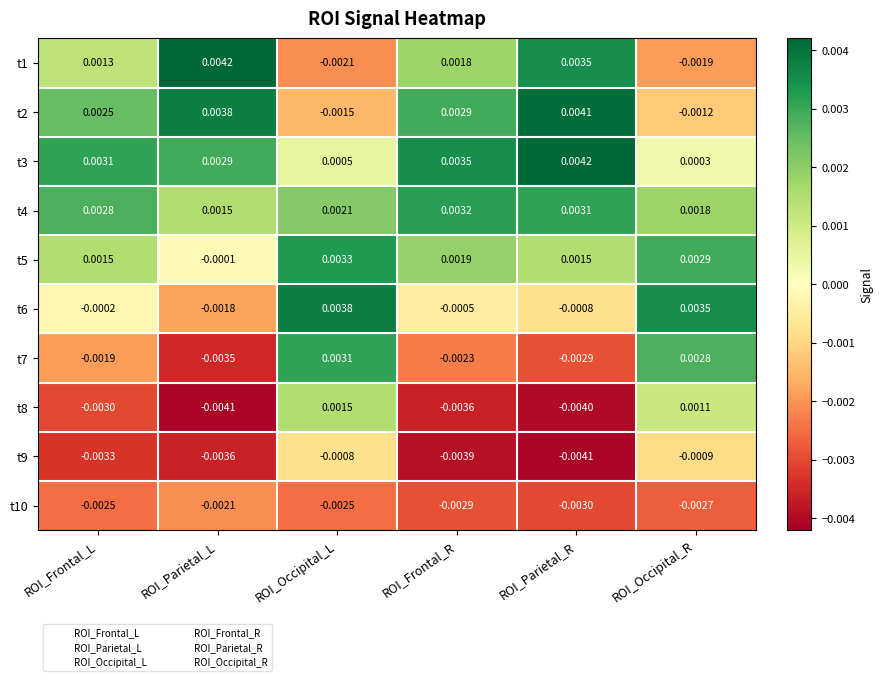

At which label does t1 reach its minimum?

ROI_Occipital_L